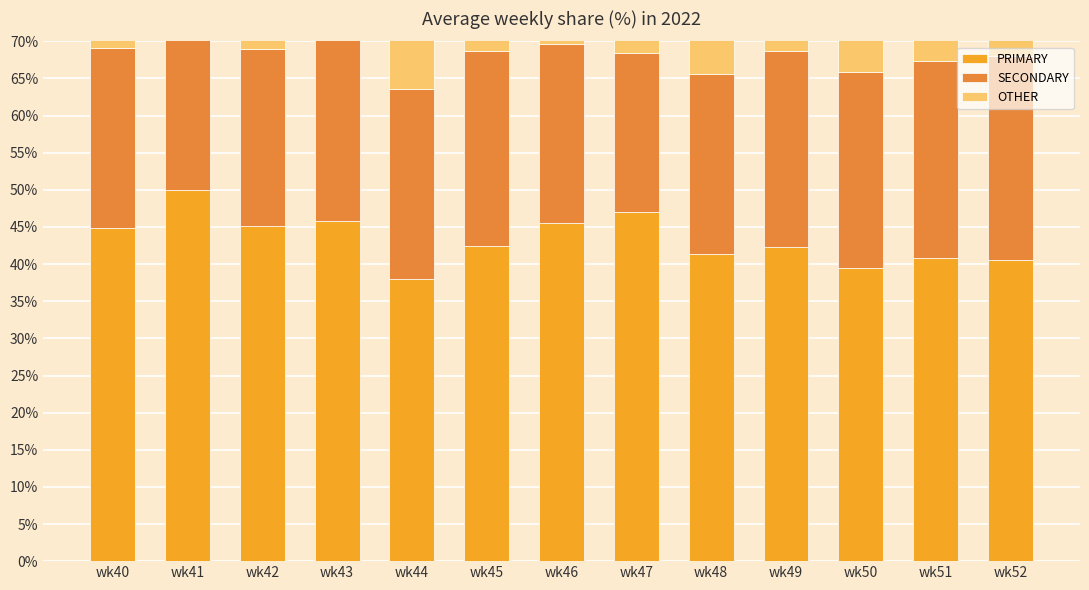

Is it true that SECONDARY equals 24.2 at wk48?

True